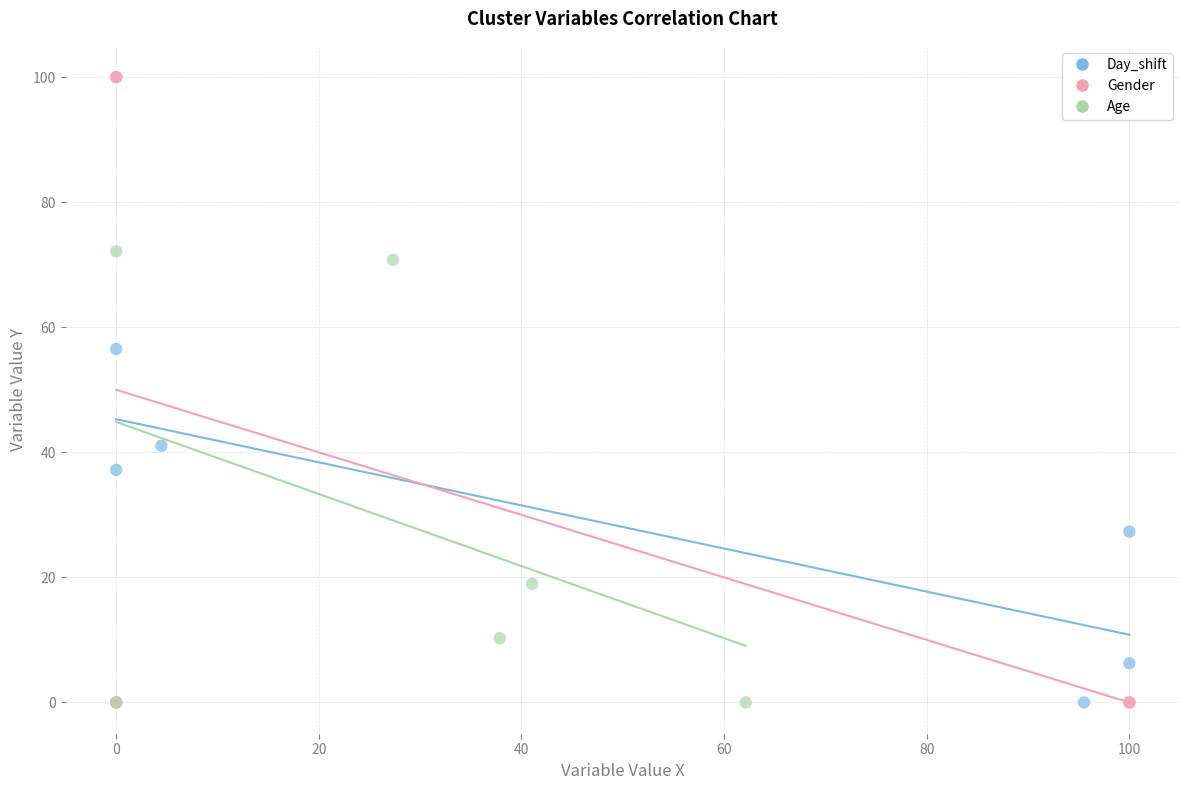

Which series has the widest spread of Y values?

Gender